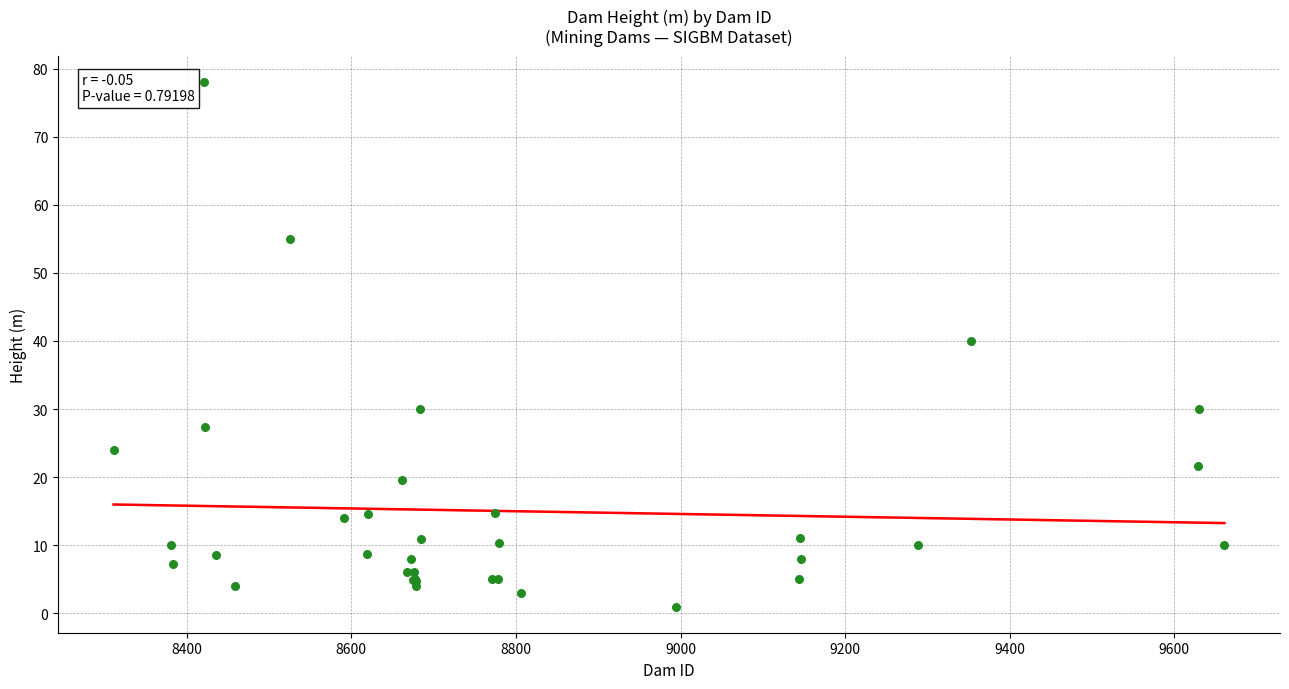

What Y value in the scatter plot is closest to 39?

40.0